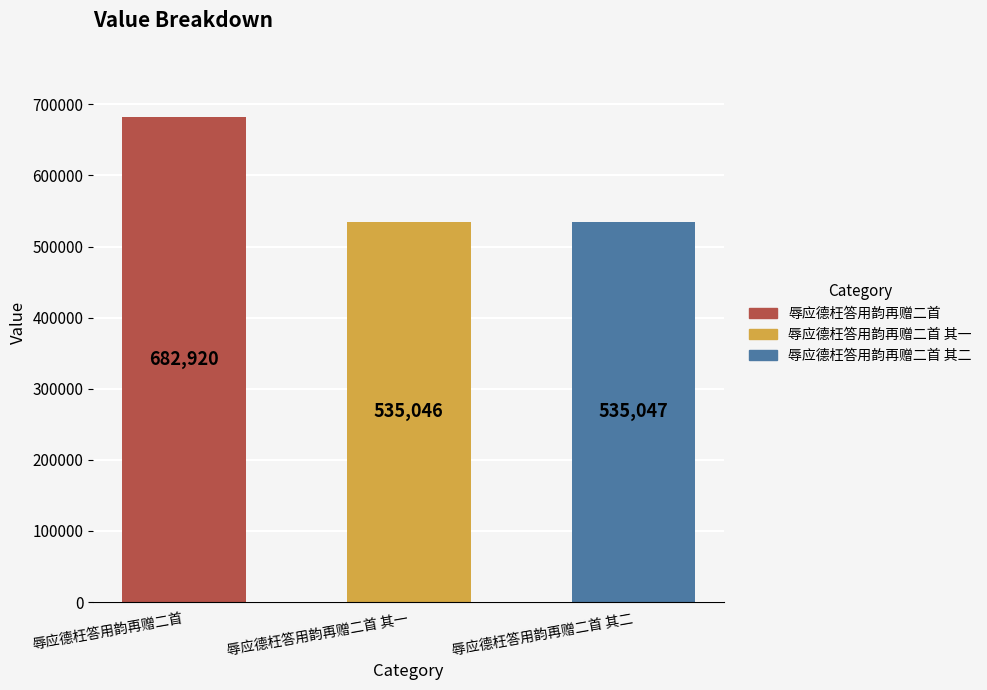

What is the label of the 3rd bar from the left?

辱应德枉答用韵再赠二首 其二